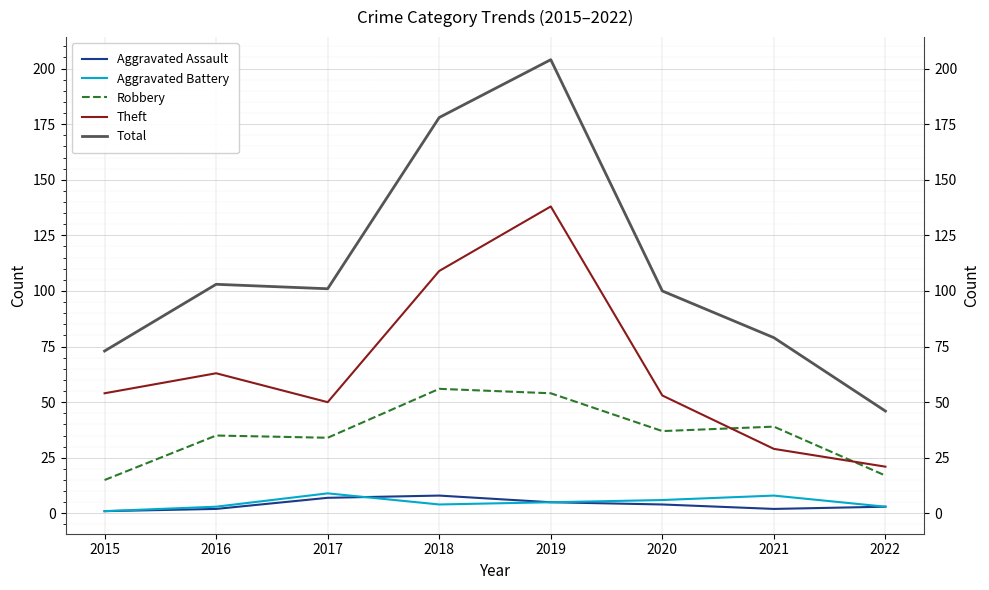

Which series has the largest range (max minus min)?

Total